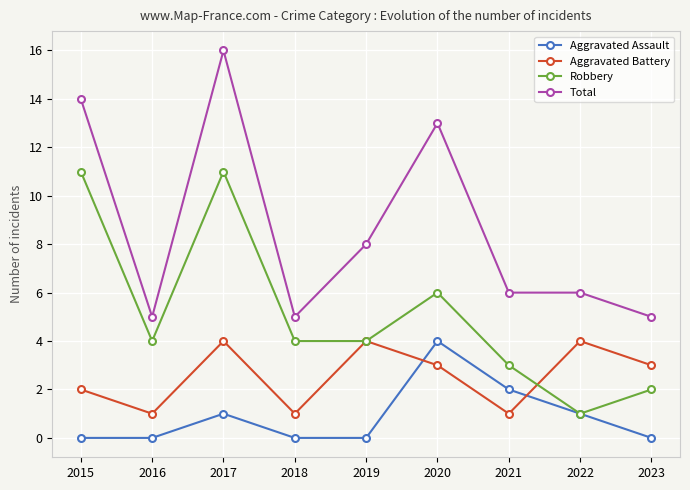

At which category is the sum across all series the highest?

2017